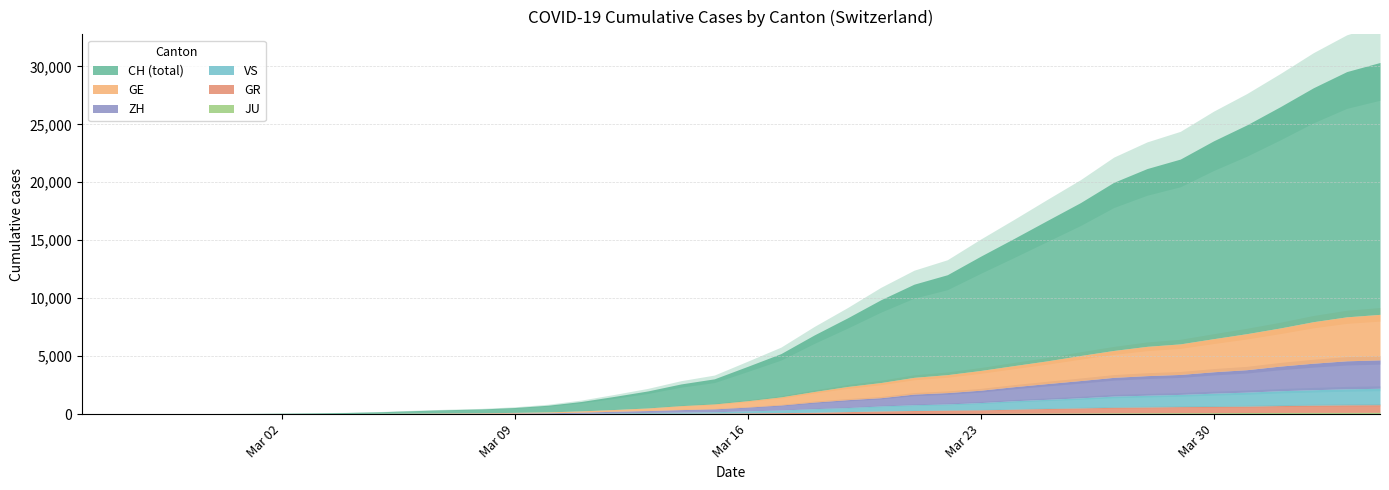

Reading left to right, list all the values displayed in this chart.

GE: 2020-02-25=0	2020-02-26=1	2020-02-27=1	2020-02-28=4	2020-02-29=8	2020-03-01=9	2020-03-02=10	2020-03-03=13	2020-03-04=15	2020-03-05=20	2020-03-06=29	2020-03-07=42	2020-03-08=44	2020-03-09=59	2020-03-10=79	2020-03-11=112	2020-03-12=153	2020-03-13=224	2020-03-14=343	2020-03-15=425	2020-03-16=549	2020-03-17=701	2020-03-18=911	2020-03-19=1139	2020-03-20=1307	2020-03-21=1445	2020-03-22=1549	2020-03-23=1703	2020-03-24=1820	2020-03-25=1960	2020-03-26=2161	2020-03-27=2322	2020-03-28=2527	2020-03-29=2638	2020-03-30=2855	2020-03-31=3109	2020-04-01=3289	2020-04-02=3582	2020-04-03=3793	2020-04-04=3928
ZH: 2020-02-25=0	2020-02-26=0	2020-02-27=2	2020-02-28=2	2020-02-29=6	2020-03-01=7	2020-03-02=10	2020-03-03=13	2020-03-04=15	2020-03-05=23	2020-03-06=29	2020-03-07=34	2020-03-08=40	2020-03-09=49	2020-03-10=62	2020-03-11=101	2020-03-12=140	2020-03-13=163	2020-03-14=218	2020-03-15=250	2020-03-16=326	2020-03-17=429	2020-03-18=568	2020-03-19=679	2020-03-20=711	2020-03-21=919	2020-03-22=978	2020-03-23=1067	2020-03-24=1213	2020-03-25=1357	2020-03-26=1489	2020-03-27=1616	2020-03-28=1690	2020-03-29=1722	2020-03-30=1848	2020-03-31=1936	2020-04-01=2125	2020-04-02=2289	2020-04-03=2417	2020-04-04=2450
GR: 2020-02-25=0	2020-02-26=2	2020-02-27=2	2020-02-28=6	2020-02-29=6	2020-03-01=6	2020-03-02=9	2020-03-03=9	2020-03-04=12	2020-03-05=14	2020-03-06=16	2020-03-07=17	2020-03-08=18	2020-03-09=18	2020-03-10=22	2020-03-11=31	2020-03-12=43	2020-03-13=53	2020-03-14=56	2020-03-15=71	2020-03-16=84	2020-03-17=101	2020-03-18=128	2020-03-19=182	2020-03-20=226	2020-03-21=258	2020-03-22=284	2020-03-23=300	2020-03-24=343	2020-03-25=393	2020-03-26=433	2020-03-27=474	2020-03-28=495	2020-03-29=519	2020-03-30=535	2020-03-31=547	2020-04-01=592	2020-04-02=622	2020-04-03=649	2020-04-04=657
JU: 2020-02-25=0	2020-02-26=0	2020-02-27=1	2020-02-28=1	2020-02-29=1	2020-03-01=1	2020-03-02=1	2020-03-03=2	2020-03-04=2	2020-03-05=4	2020-03-06=4	2020-03-07=5	2020-03-08=5	2020-03-09=7	2020-03-10=7	2020-03-11=7	2020-03-12=12	2020-03-13=17	2020-03-14=18	2020-03-15=19	2020-03-16=25	2020-03-17=29	2020-03-18=32	2020-03-19=36	2020-03-20=44	2020-03-21=54	2020-03-22=61	2020-03-23=69	2020-03-24=82	2020-03-25=92	2020-03-26=100	2020-03-27=114	2020-03-28=119	2020-03-29=127	2020-03-30=128	2020-03-31=140	2020-04-01=145	2020-04-02=149	2020-04-03=149	2020-04-04=154
VS: 2020-02-25=0	2020-02-26=0	2020-02-27=0	2020-02-28=1	2020-02-29=1	2020-03-01=2	2020-03-02=3	2020-03-03=3	2020-03-04=4	2020-03-05=5	2020-03-06=6	2020-03-07=7	2020-03-08=12	2020-03-09=17	2020-03-10=22	2020-03-11=30	2020-03-12=53	2020-03-13=76	2020-03-14=98	2020-03-15=115	2020-03-16=172	2020-03-17=225	2020-03-18=312	2020-03-19=349	2020-03-20=436	2020-03-21=498	2020-03-22=535	2020-03-23=628	2020-03-24=728	2020-03-25=793	2020-03-26=874	2020-03-27=968	2020-03-28=1017	2020-03-29=1055	2020-03-30=1144	2020-03-31=1211	2020-04-01=1282	2020-04-02=1334	2020-04-03=1385	2020-04-04=1418
CH: 2020-02-25=0	2020-02-26=4	2020-02-27=8	2020-02-28=19	2020-02-29=29	2020-03-01=35	2020-03-02=49	2020-03-03=68	2020-03-04=96	2020-03-05=143	2020-03-06=218	2020-03-07=279	2020-03-08=327	2020-03-09=420	2020-03-10=574	2020-03-11=809	2020-03-12=1130	2020-03-13=1467	2020-03-14=1872	2020-03-15=2165	2020-03-16=2965	2020-03-17=3734	2020-03-18=4877	2020-03-19=5917	2020-03-20=7138	2020-03-21=8035	2020-03-22=8618	2020-03-23=9854	2020-03-24=10961	2020-03-25=12108	2020-03-26=13188	2020-03-27=14501	2020-03-28=15334	2020-03-29=15941	2020-03-30=17065	2020-03-31=18010	2020-04-01=19082	2020-04-02=20180	2020-04-03=21154	2020-04-04=21728